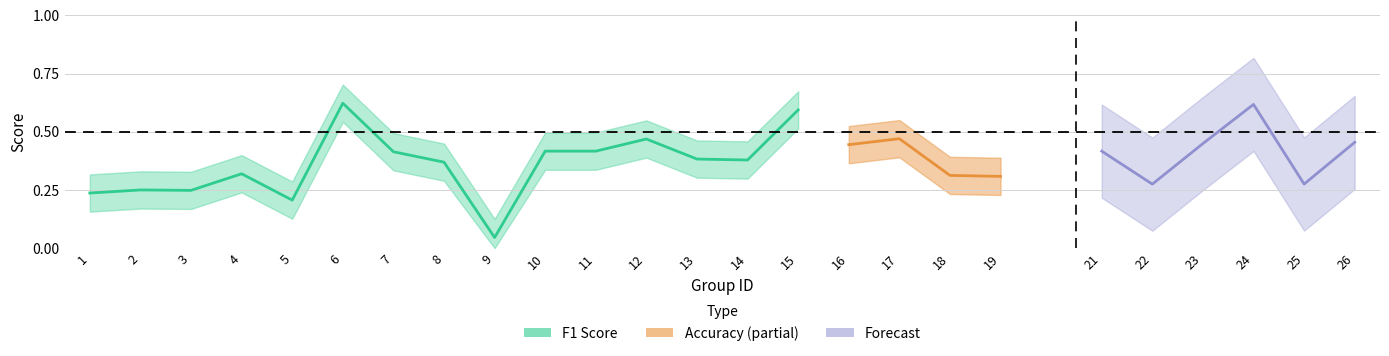

The f1 series shows 0.3 at 24. True or false?

False